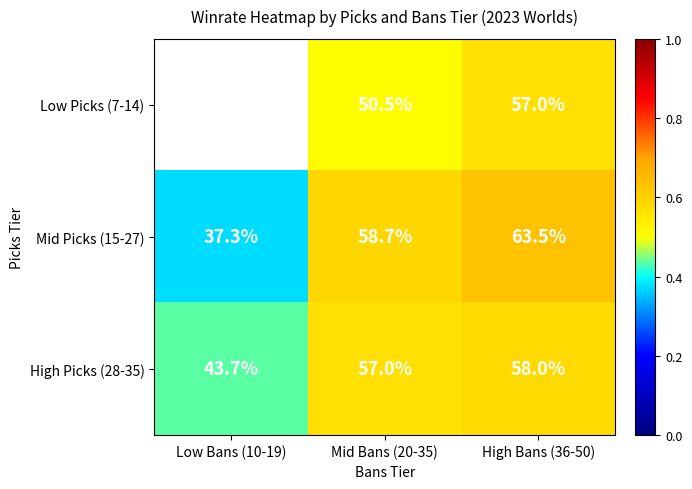

Is the value of High Picks (28-35) at Low Bans (10-19) greater than the value of Low Picks (7-14) at High Bans (36-50)?

No